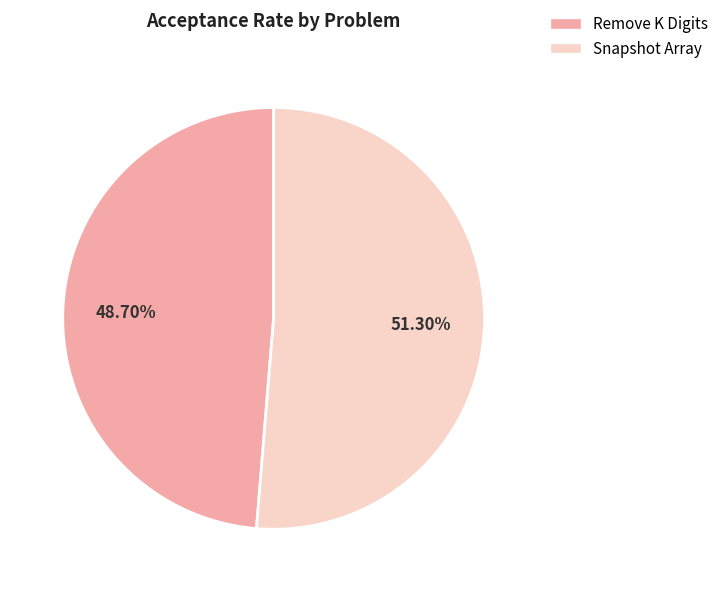

How many segments does this pie chart have?

2